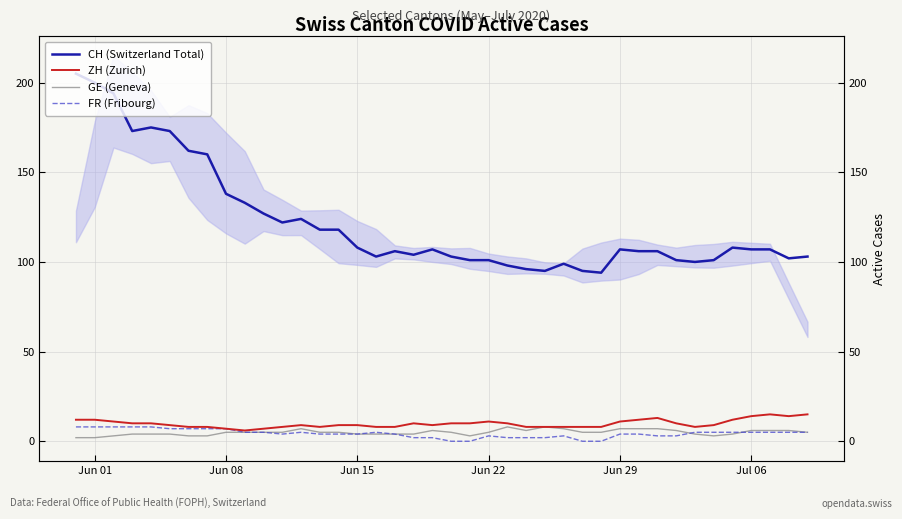

At Jun 15, list the series in order from largest to smallest.

CH (Switzerland Total), ZH (Zurich), GE (Geneva), FR (Fribourg)